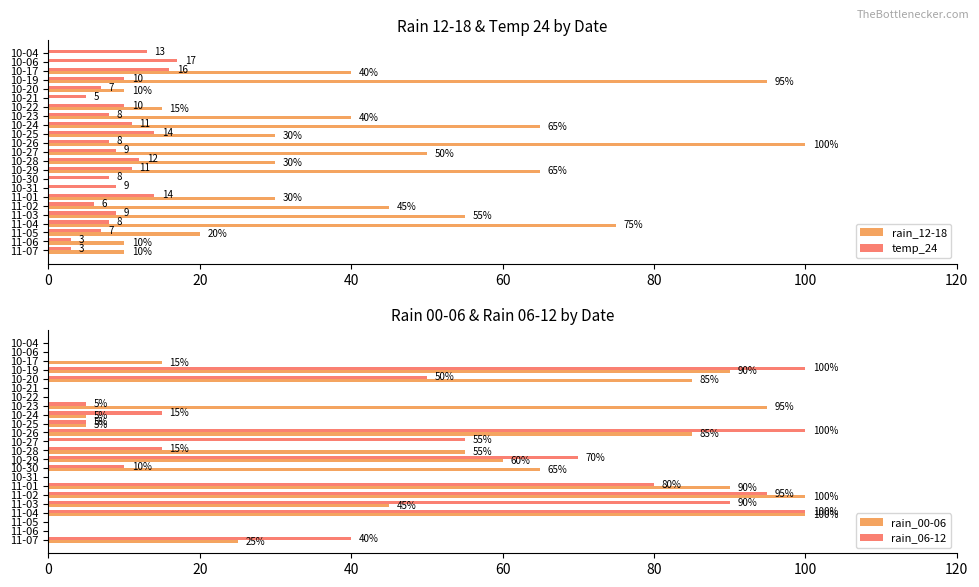

What is the sum of all temp_24 values?

218